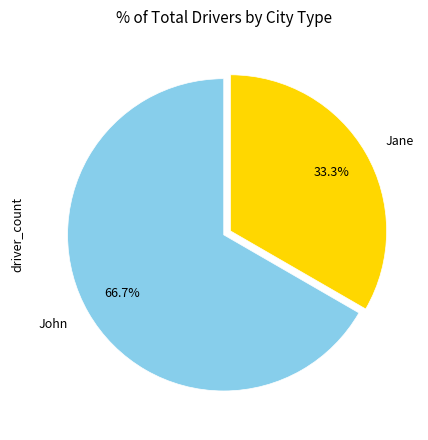

True or false: Jane accounts for 33% of the total.

True